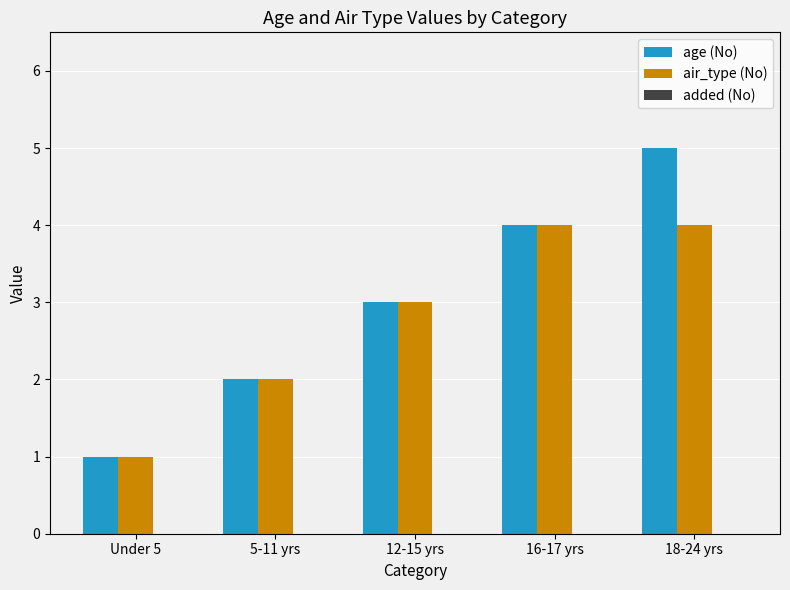

Which series has the largest range (max minus min)?

age (No)